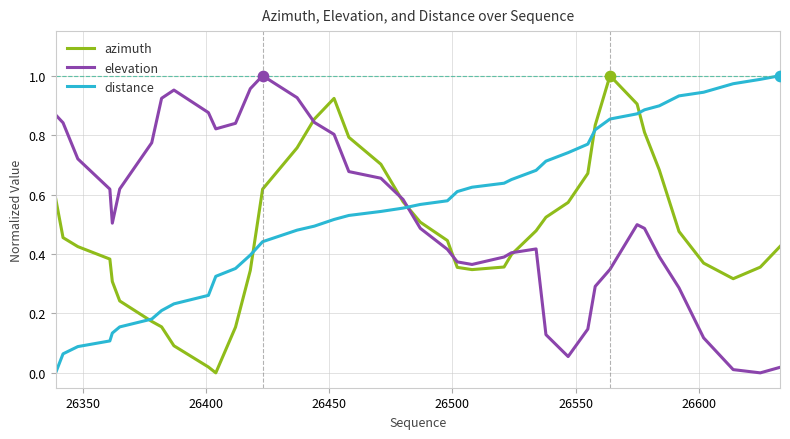

What are all the series names shown in the legend?

azimuth, elevation, distance